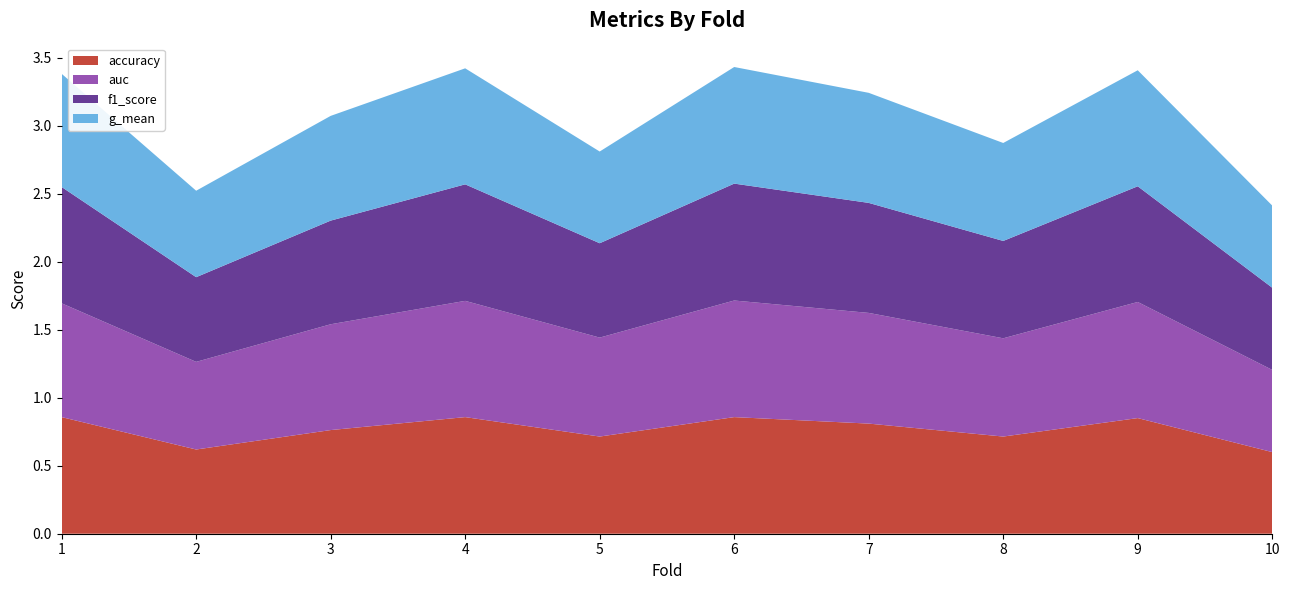

Reading right to left, list all the values displayed in this chart.

accuracy: 0.6	0.8	0.7	0.8	0.9	0.7	0.9	0.8	0.6	0.9
auc: 0.6	0.9	0.7	0.8	0.9	0.7	0.9	0.8	0.6	0.8
f1_score: 0.6	0.9	0.7	0.8	0.9	0.7	0.9	0.8	0.6	0.9
g_mean: 0.6	0.9	0.7	0.8	0.9	0.7	0.9	0.8	0.6	0.8